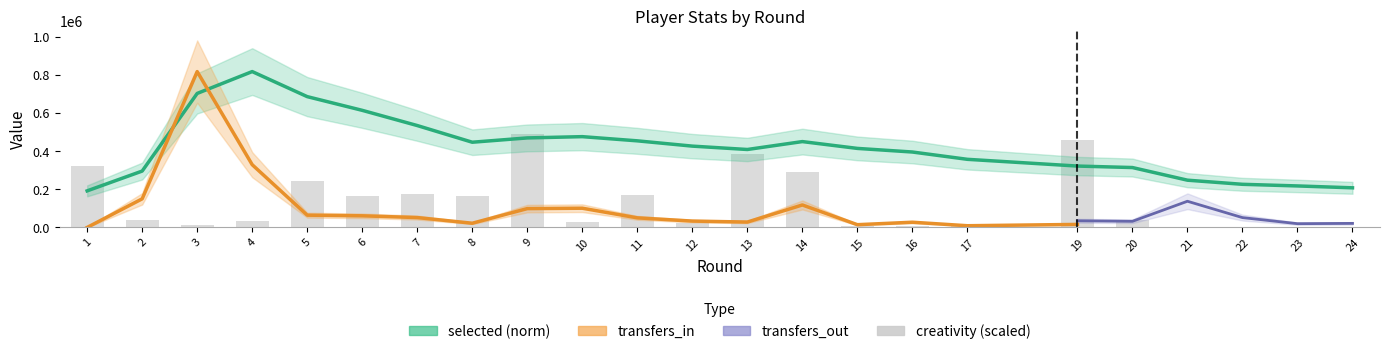

How many data points does each series have?

23